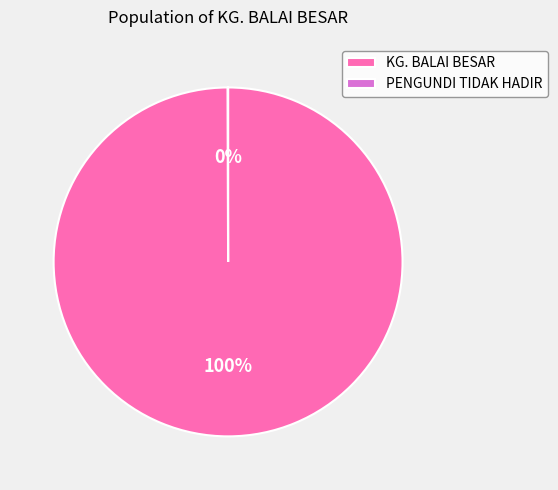

Is KG. BALAI BESAR the majority of the pie?

Yes